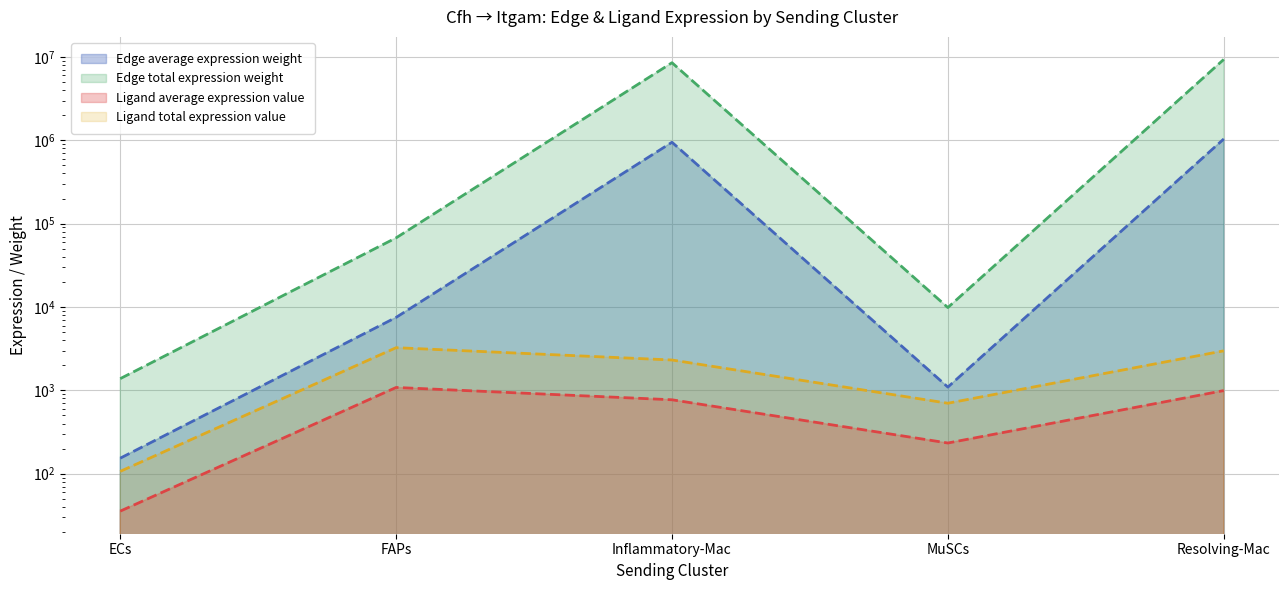

How many distinct data groups are displayed?

4